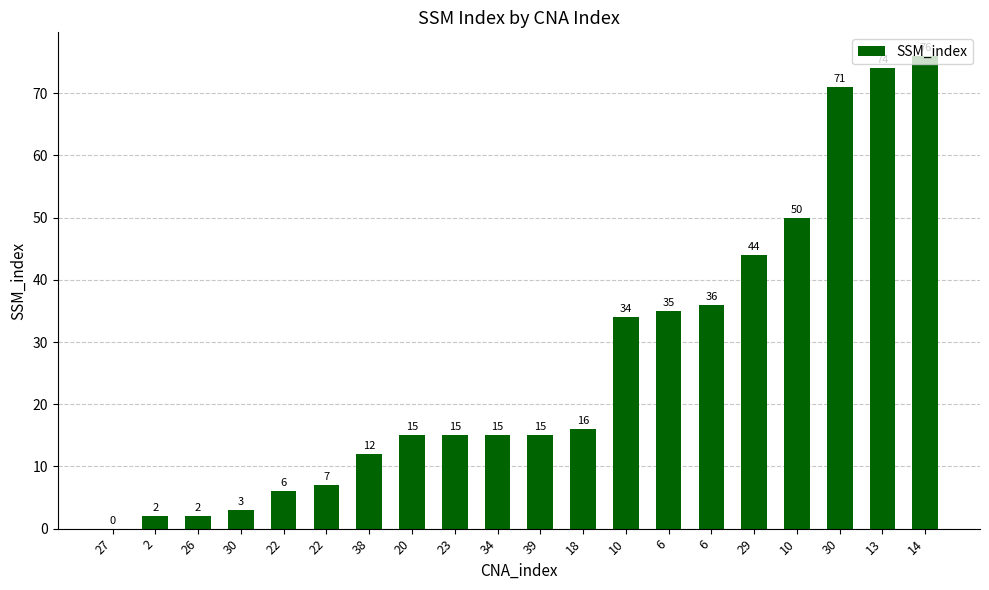

How many positive values are there?

19